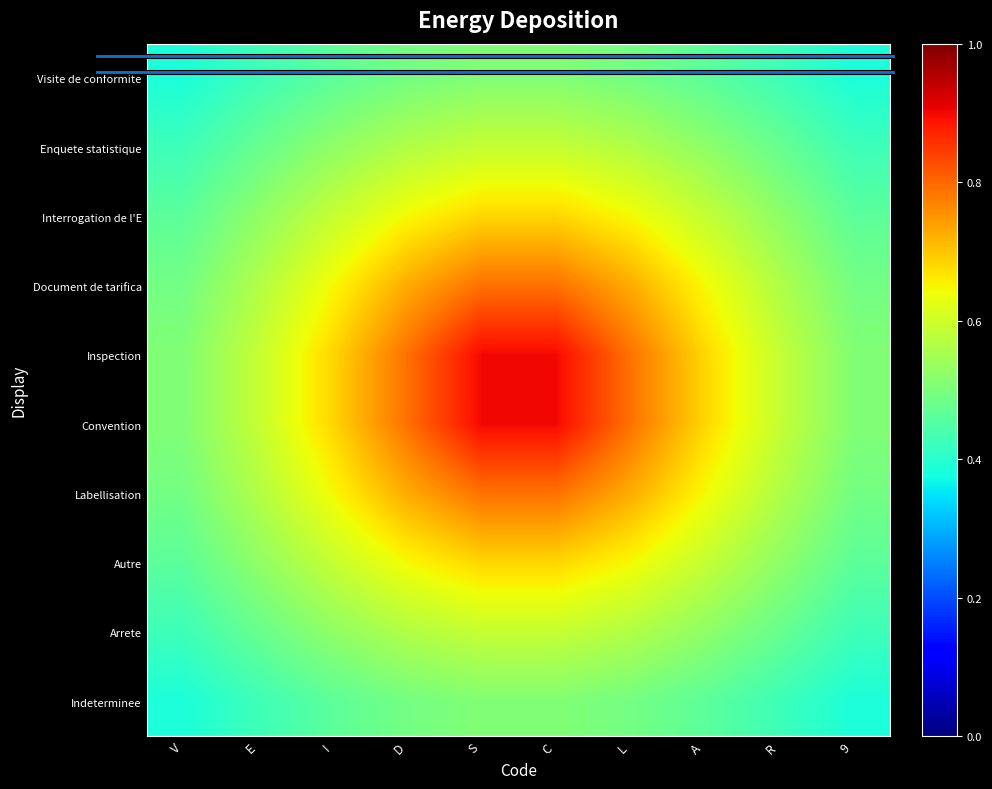

Rank the series by their maximum value, from lowest to highest.

Visite de conformite, Indeterminee, Enquete statistique, Arrete, Interrogation de l'E, Autre, Document de tarifica, Labellisation, Inspection, Convention